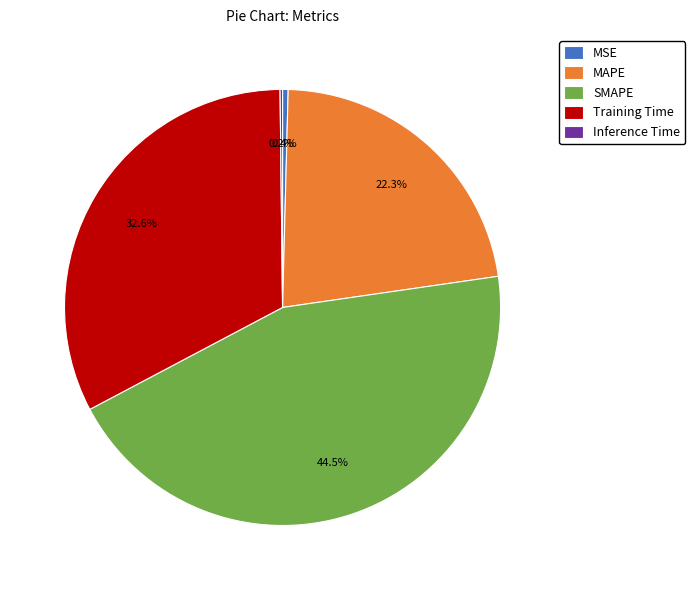

To the nearest percent, what is the average slice percentage?

20%